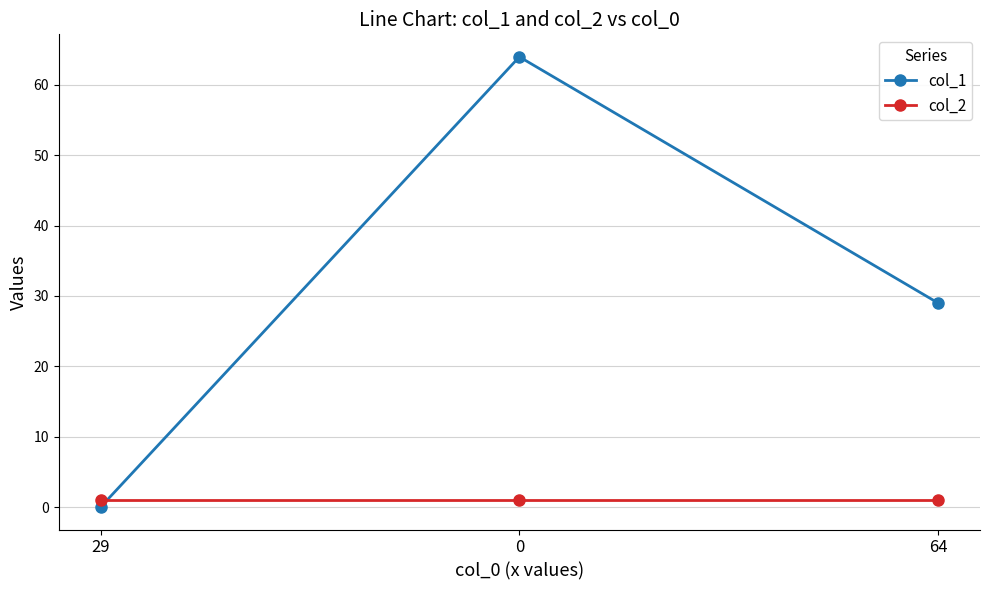

Between 29 and 0, which series saw the biggest shift?

col_1